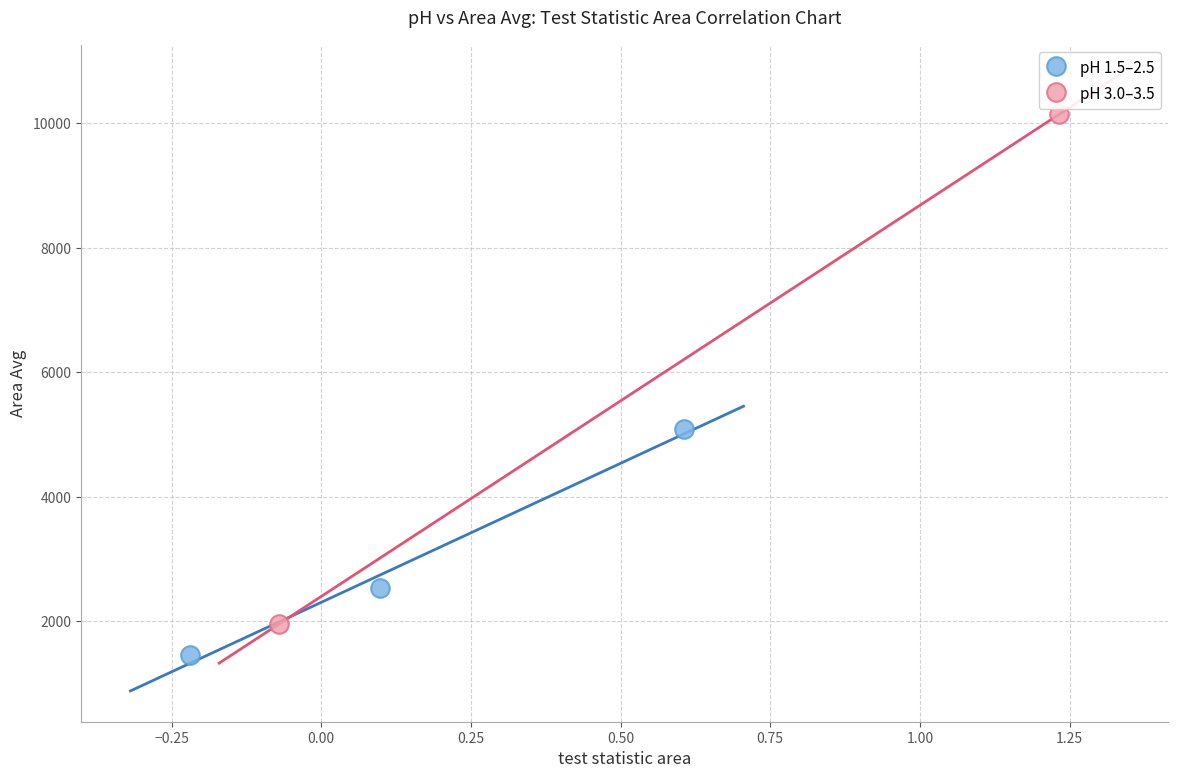

Which series reaches the minimum Y coordinate?

pH 1.5–2.5